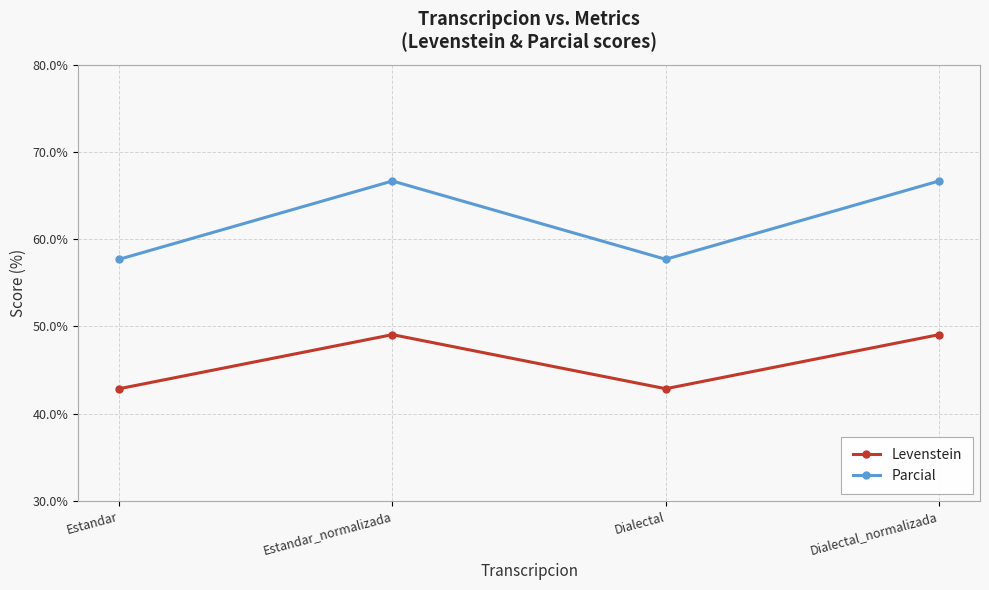

Which series has the widest spread of values?

Parcial